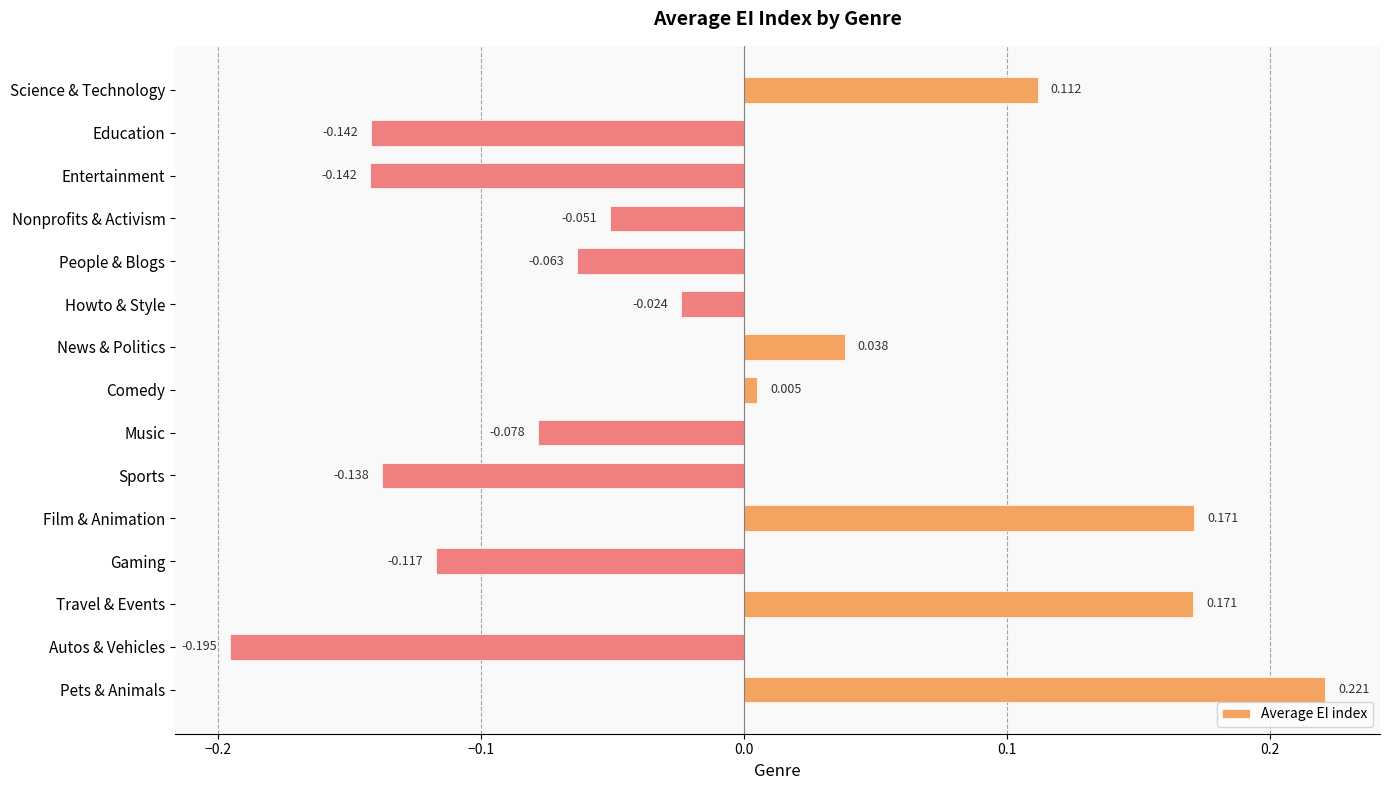

At which label is the value closest to 0?

Comedy